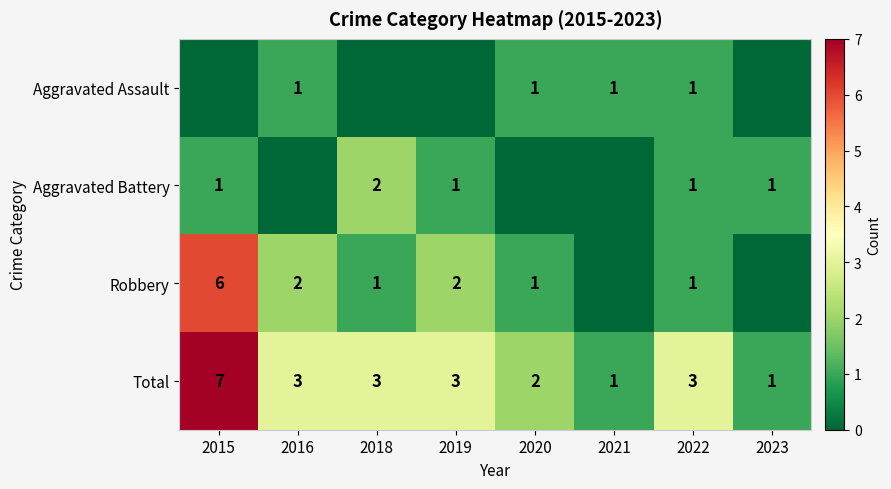

Which has a higher value, 2019 or 2016?

2016